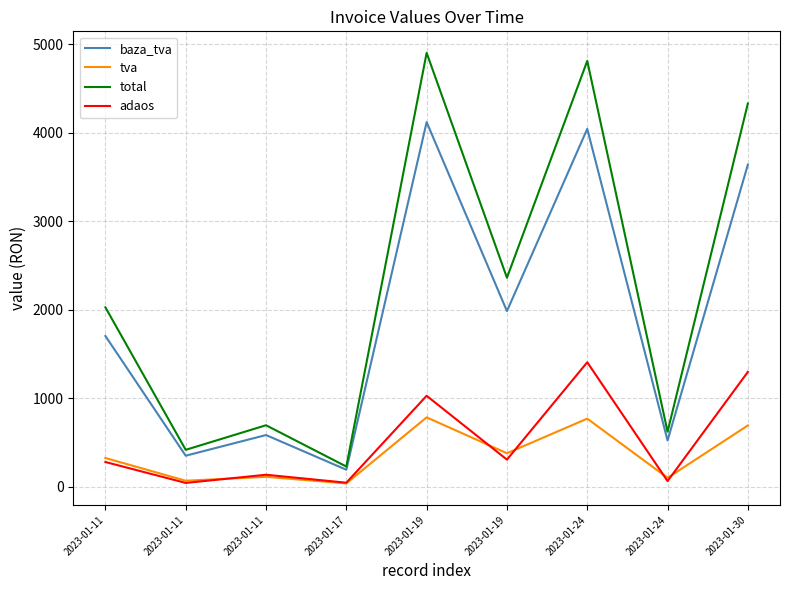

Rank the series at 2023-01-19 from lowest to highest value.

tva, adaos, baza_tva, total